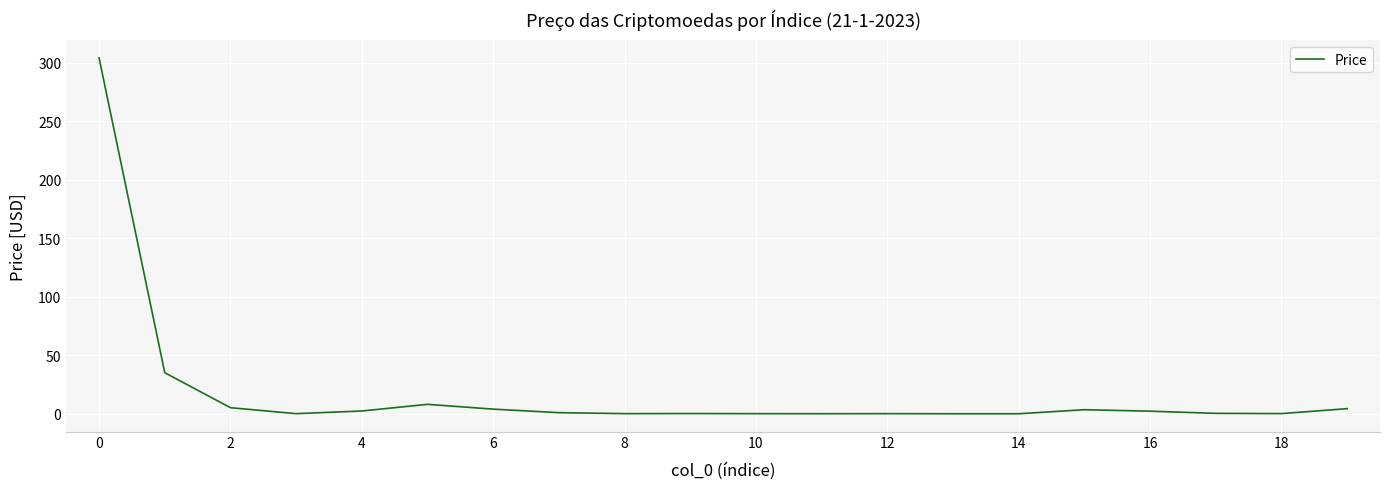

How many lines are shown in the chart?

1